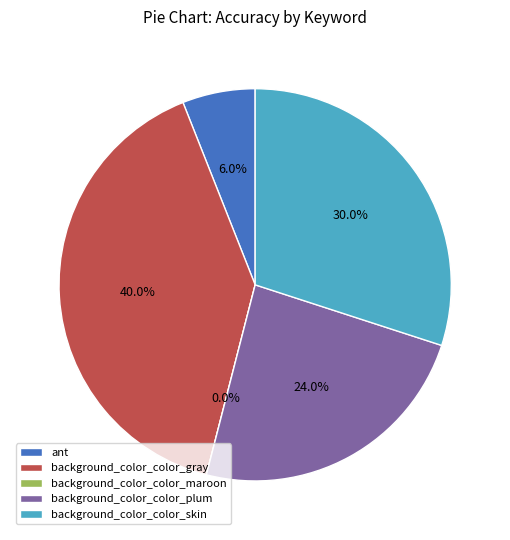

Do ant and background_color_color_skin together represent more than half of the pie?

No